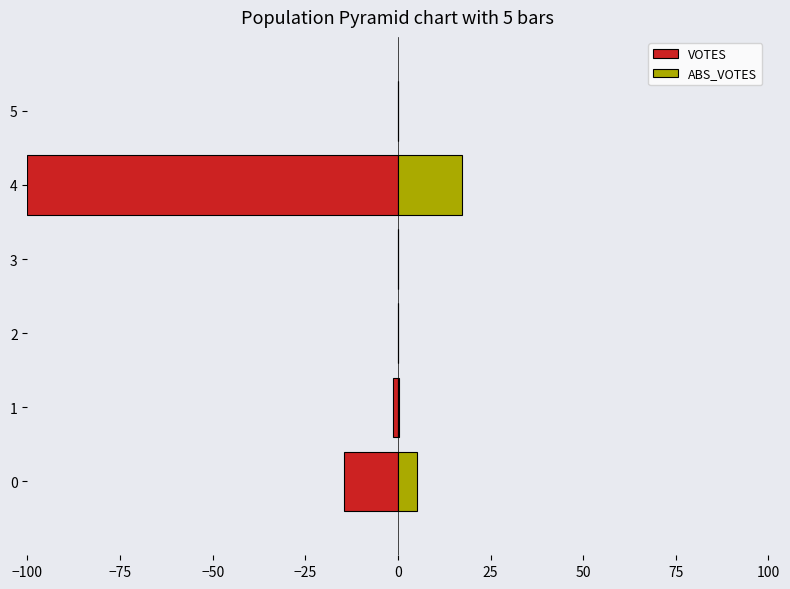

The ABS_VOTES series shows 8.1 at 2. True or false?

False